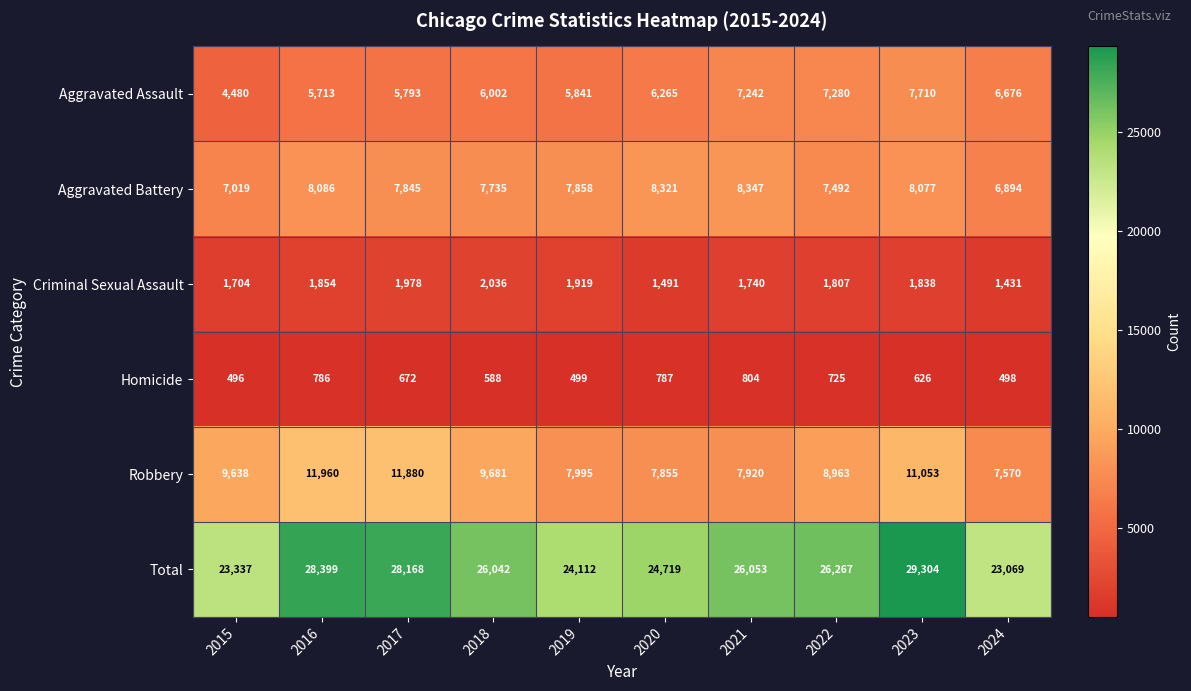

Rank the series by their maximum value, from lowest to highest.

Homicide, Criminal Sexual Assault, Aggravated Assault, Aggravated Battery, Robbery, Total